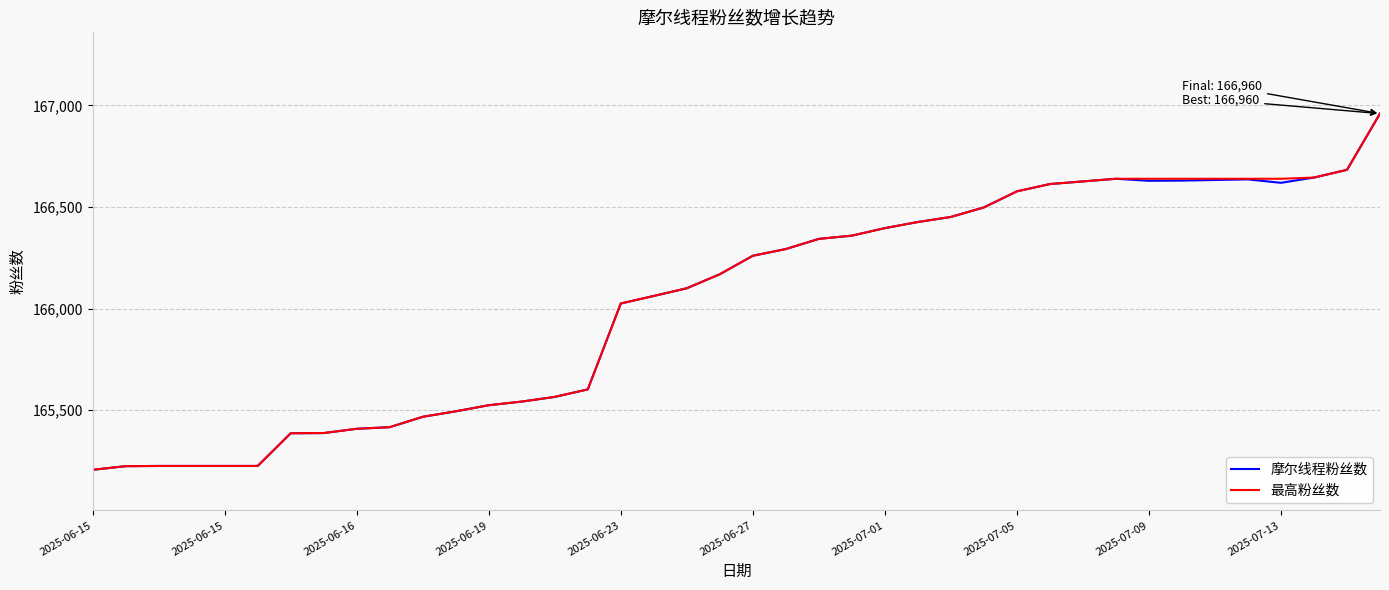

What is the maximum value shown in the chart?

166960